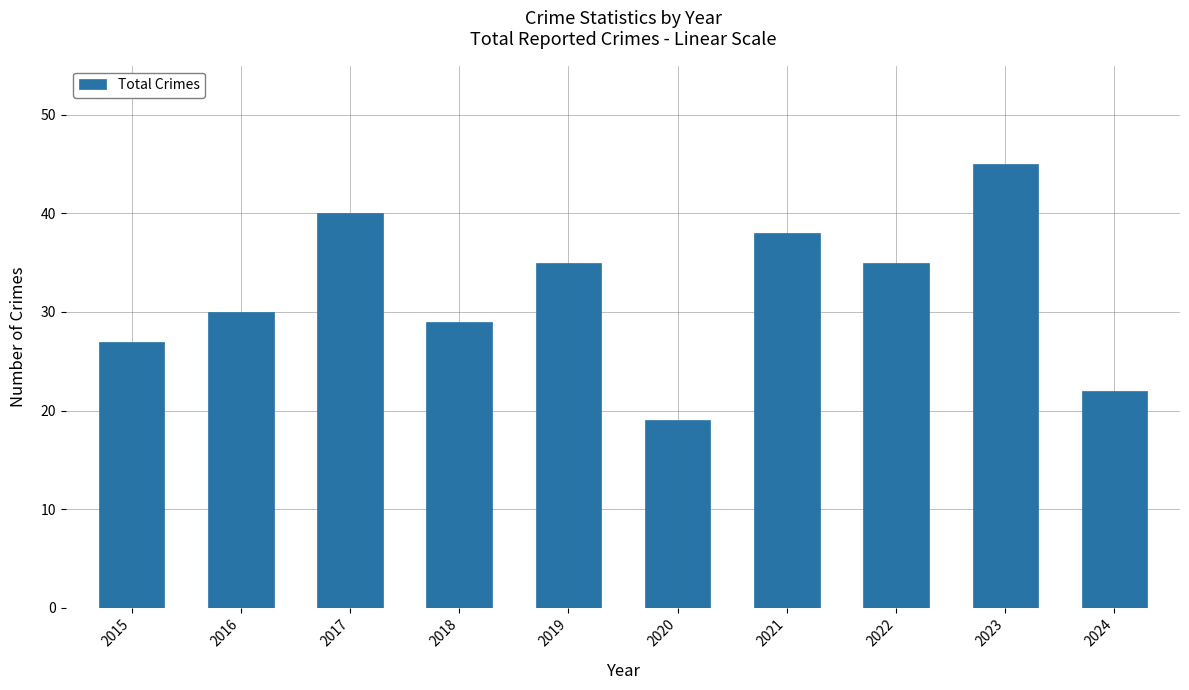

How many bars are there in total?

10